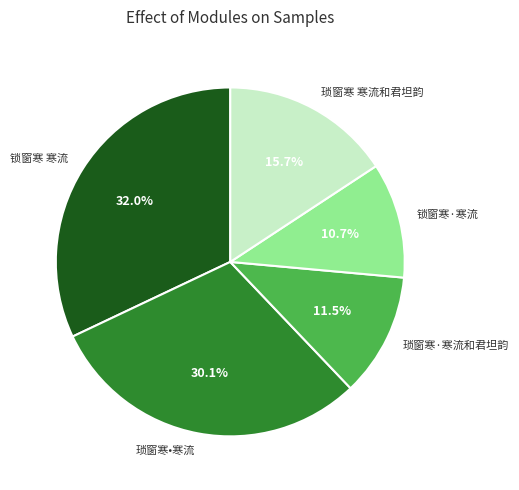

Is it true that 琐窗寒 寒流和君坦韵 is 10% of the pie?

False